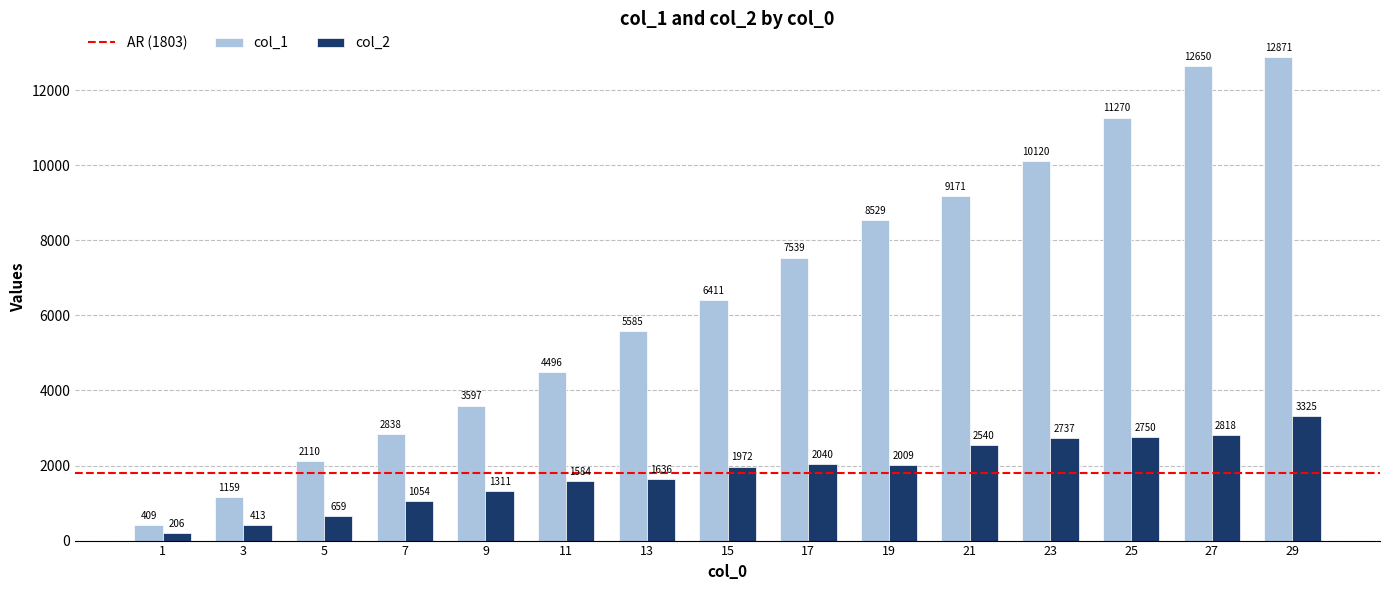

What is the difference between the highest and lowest values at 1?

203